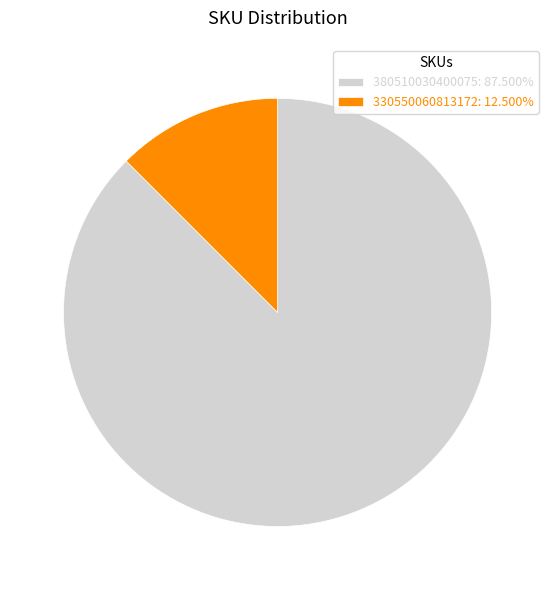

Does any single category account for the majority?

Yes